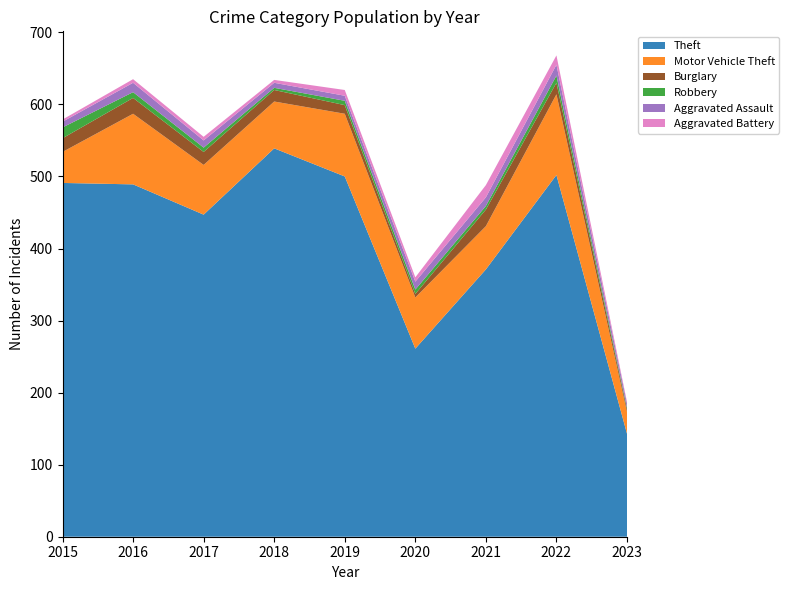

Reading left to right, what are all the values shown in this chart?

Theft: 2015=491	2016=489	2017=447	2018=539	2019=500	2020=261	2021=371	2022=502	2023=143
Motor Vehicle Theft: 2015=43	2016=98	2017=69	2018=65	2019=87	2020=71	2021=60	2022=112	2023=30
Burglary: 2015=19	2016=22	2017=18	2018=16	2019=12	2020=5	2021=23	2022=16	2023=4
Robbery: 2015=15	2016=8	2017=6	2018=3	2019=6	2020=6	2021=5	2022=10	2023=2
Aggravated Assault: 2015=8	2016=13	2017=10	2018=7	2019=7	2020=11	2021=12	2022=15	2023=6
Aggravated Battery: 2015=3	2016=5	2017=5	2018=4	2019=8	2020=6	2021=17	2022=13	2023=2